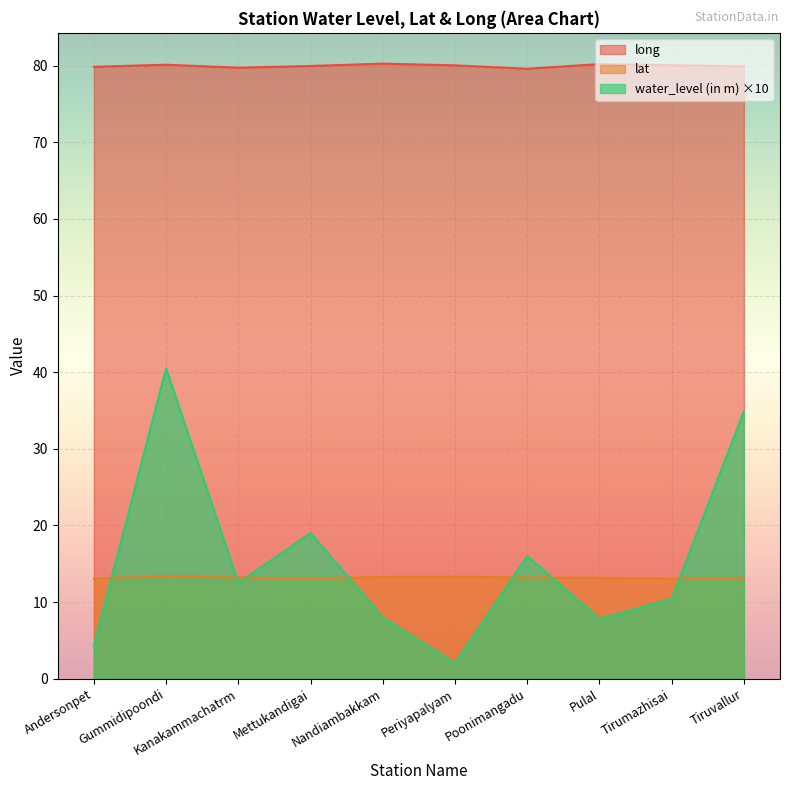

Reading left to right, list all the values displayed in this chart.

water_level (in m): Andersonpet=4.3	Gummidipoondi=40.5	Kanakammachatrm=12.5	Mettukandigai=19.0	Nandiambakkam=8.0	Periyapalyam=2.0	Poonimangadu=16.0	Pulal=7.8	Tirumazhisai=10.4	Tiruvallur=34.9
lat: Andersonpet=13.1	Gummidipoondi=13.4	Kanakammachatrm=13.2	Mettukandigai=13.1	Nandiambakkam=13.3	Periyapalyam=13.3	Poonimangadu=13.2	Pulal=13.2	Tirumazhisai=13.1	Tiruvallur=13.1
long: Andersonpet=79.9	Gummidipoondi=80.1	Kanakammachatrm=79.8	Mettukandigai=80.0	Nandiambakkam=80.3	Periyapalyam=80.0	Poonimangadu=79.6	Pulal=80.2	Tirumazhisai=80.1	Tiruvallur=79.9